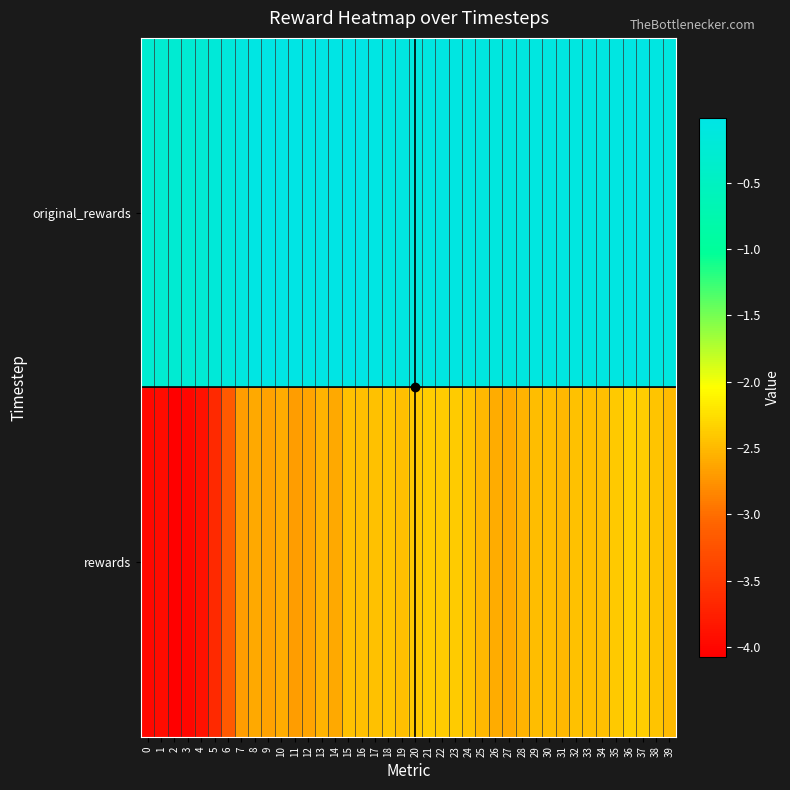

Which category has the lowest value across all series?

2